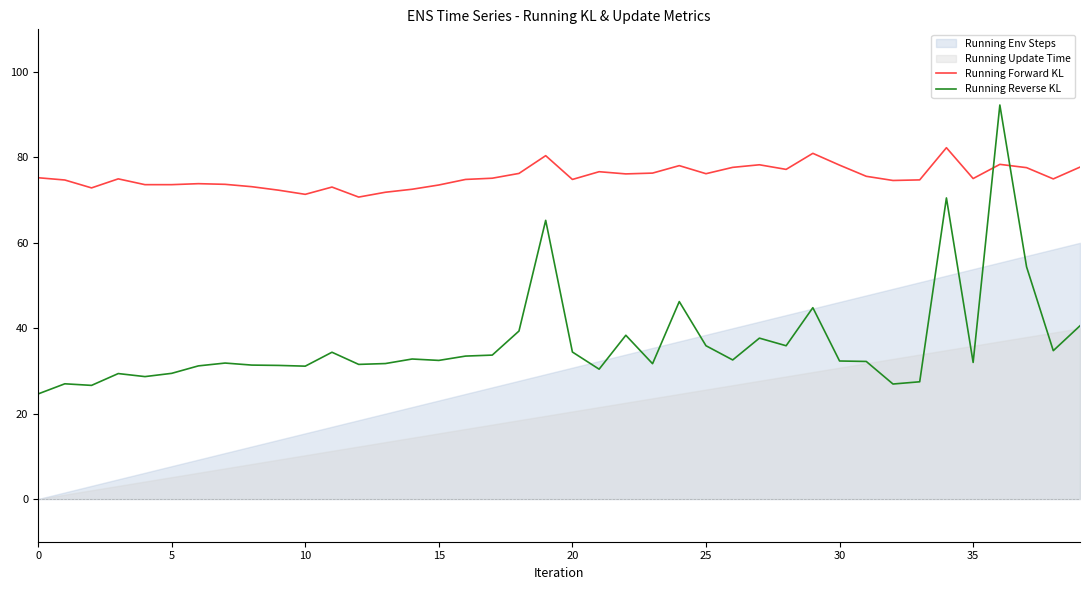

How many data points in Running Reverse KL are less than 32?

18